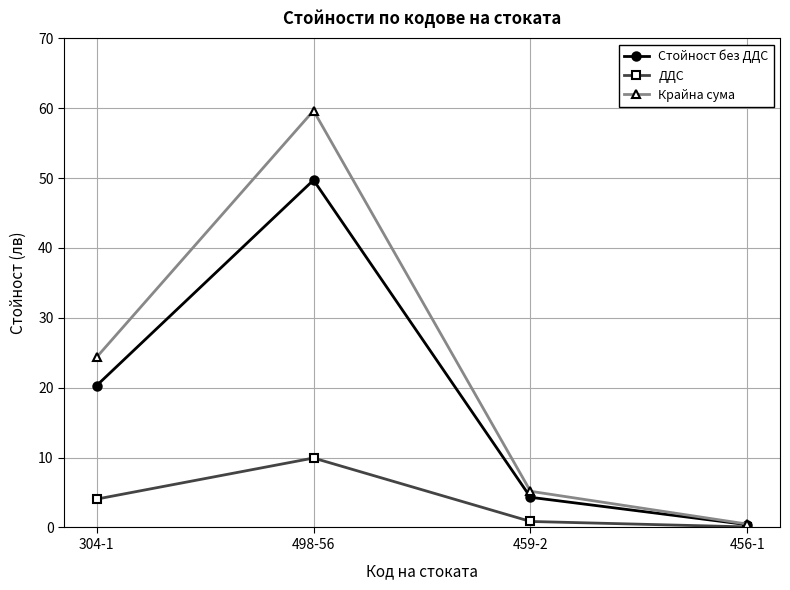

What is the difference between the maximum and minimum values in the Стойност без ДДС series?

49.3